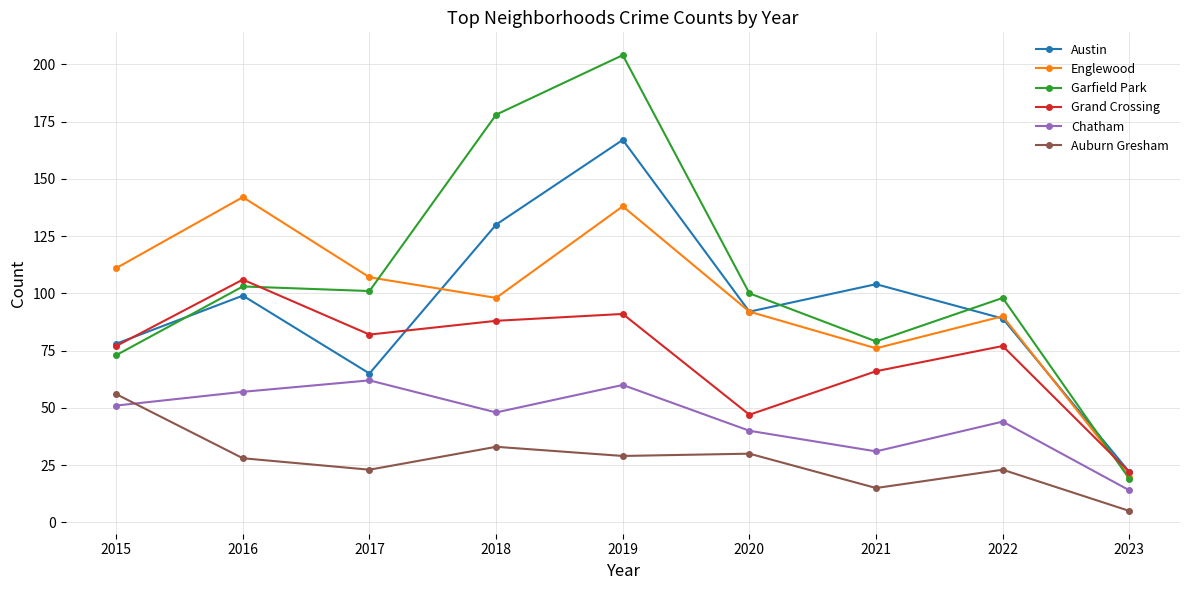

Where does the Auburn Gresham series first go above 28?

2015